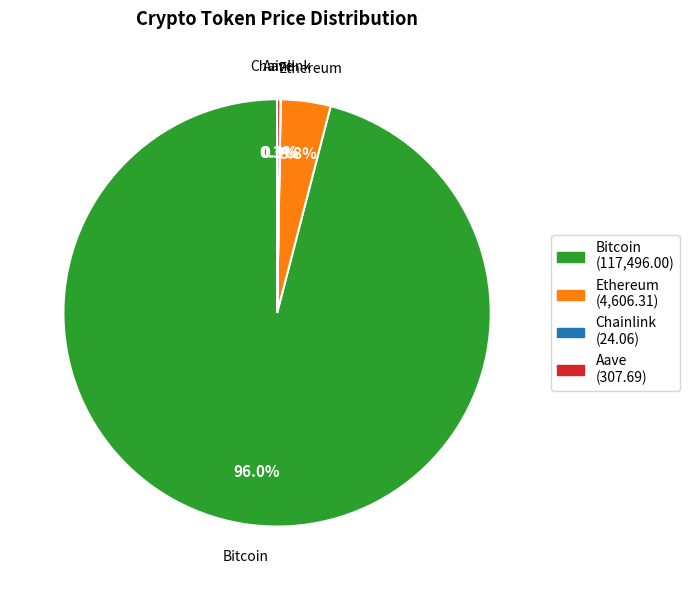

To the nearest percent, what is the average slice percentage?

25%